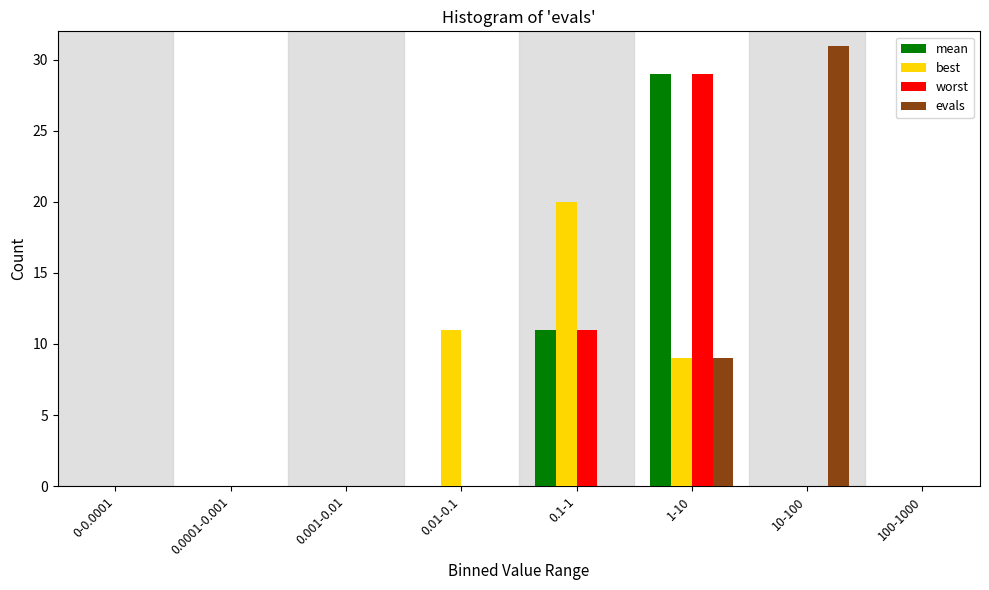

Which series changed the most between 10-100 and 100-1000?

evals